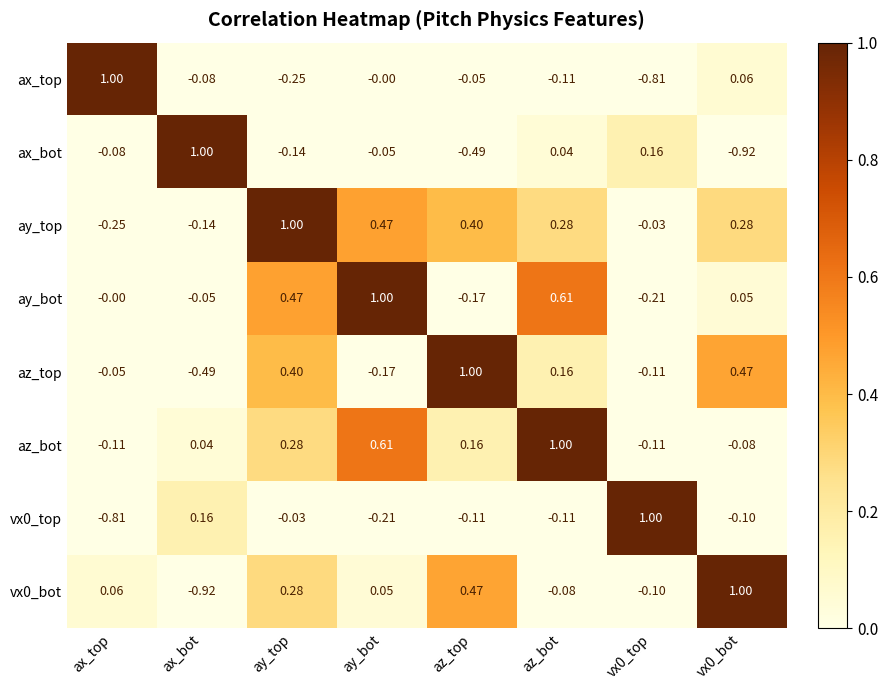

At which label is ax_bot closest to 0?

az_bot